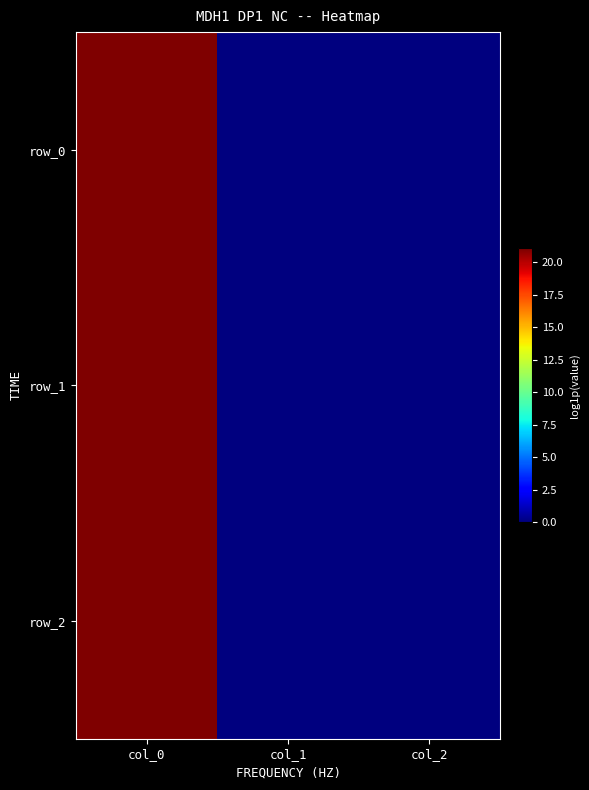

Count the number of data series in this chart.

3